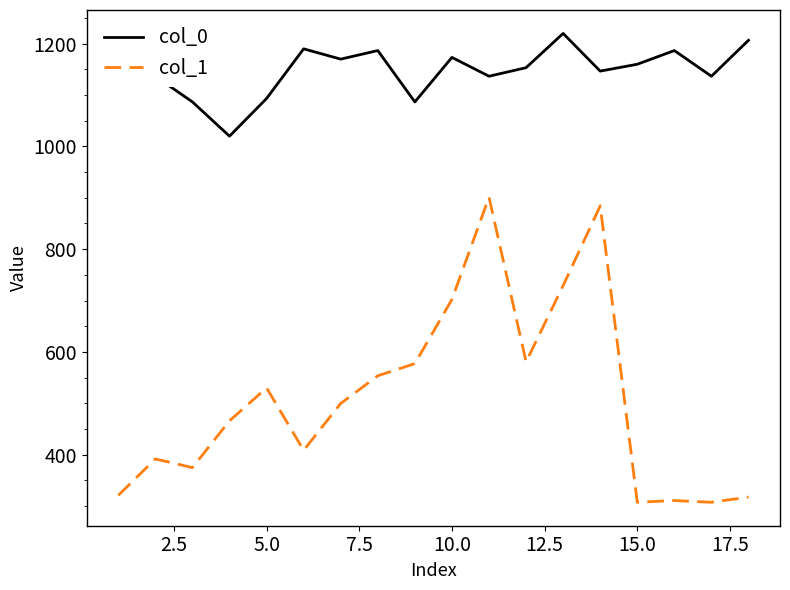

What is the greatest value displayed?

1220.0